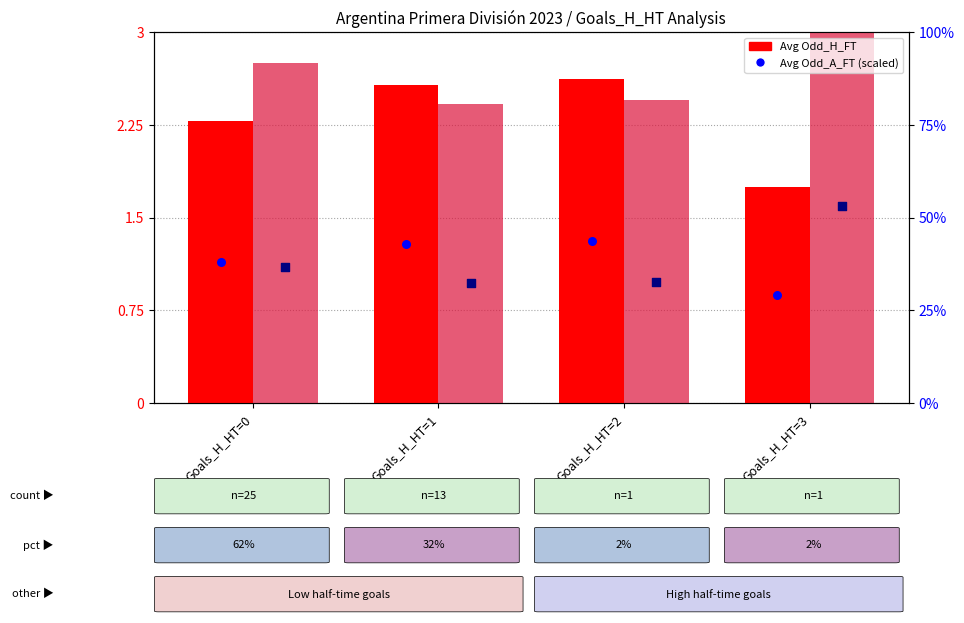

At which category is the sum across all series the highest?

Goals_H_HT=3